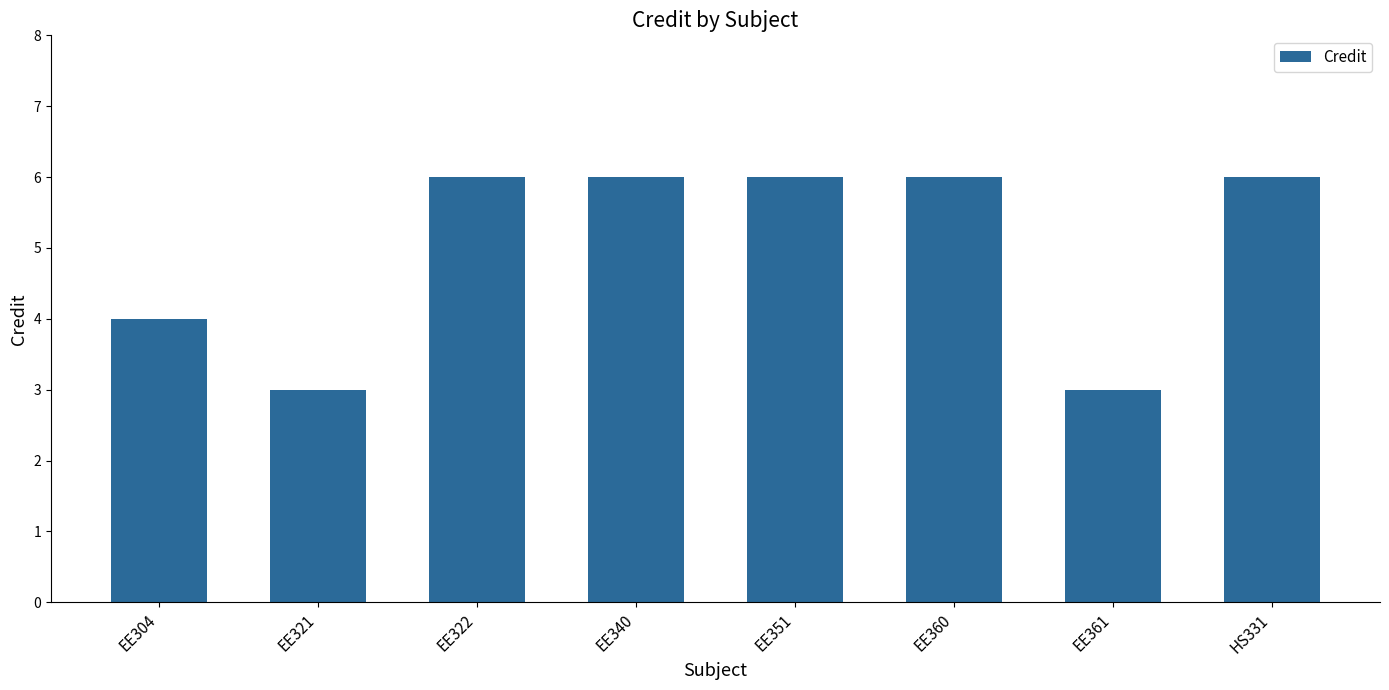

What is the label of the 7th bar from the left?

EE361